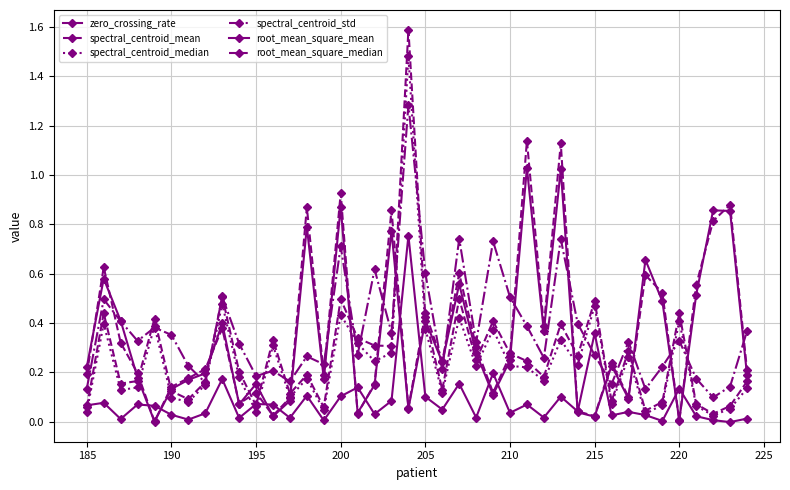

How many categories are shown in the chart?

40